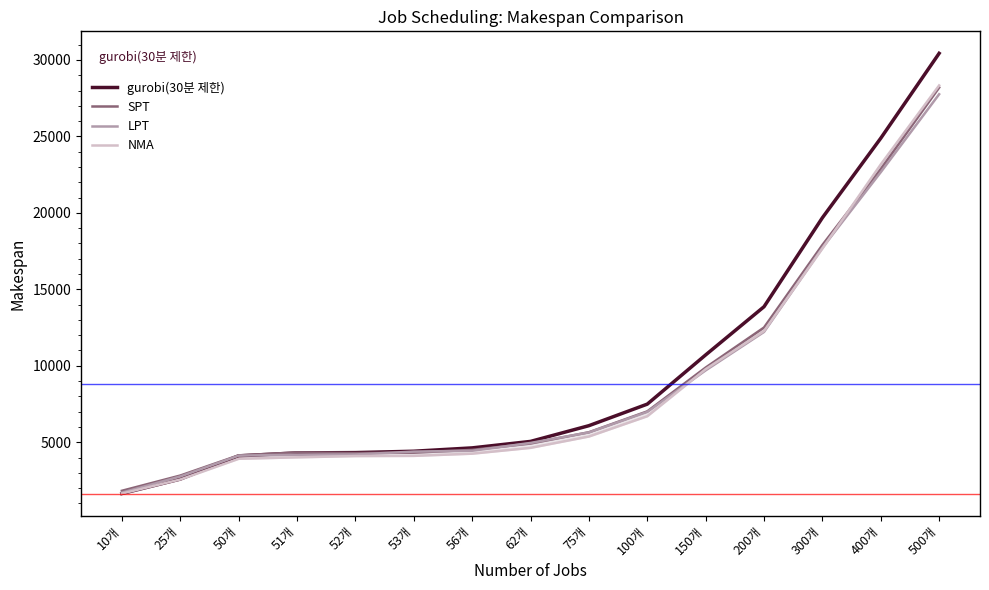

Is it true that SPT equals 1721 at 25개?

False